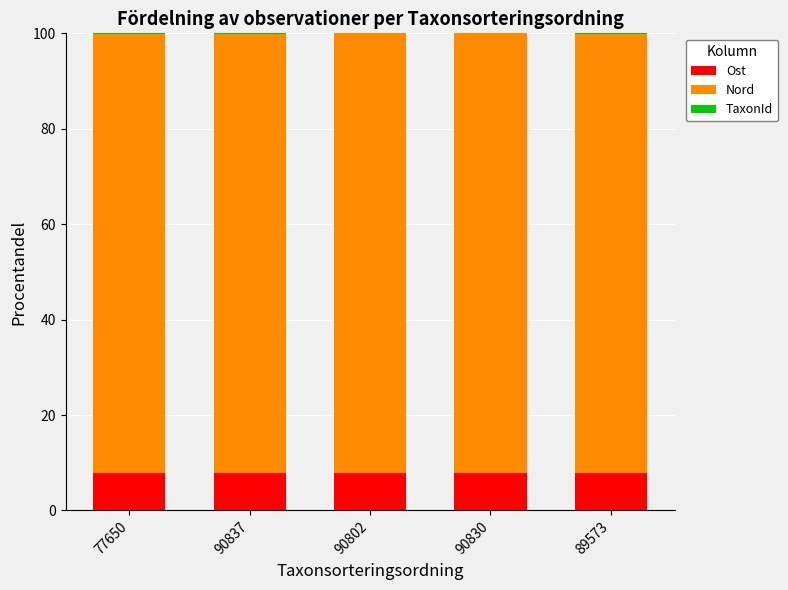

What is the total value across all series at 77650?

100.0